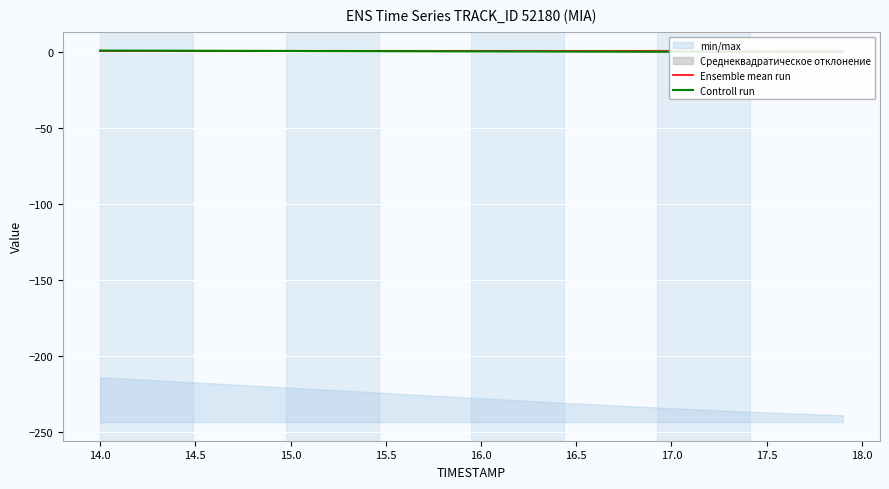

What is the difference between the maximum and minimum values in the Controll run series?

1.0